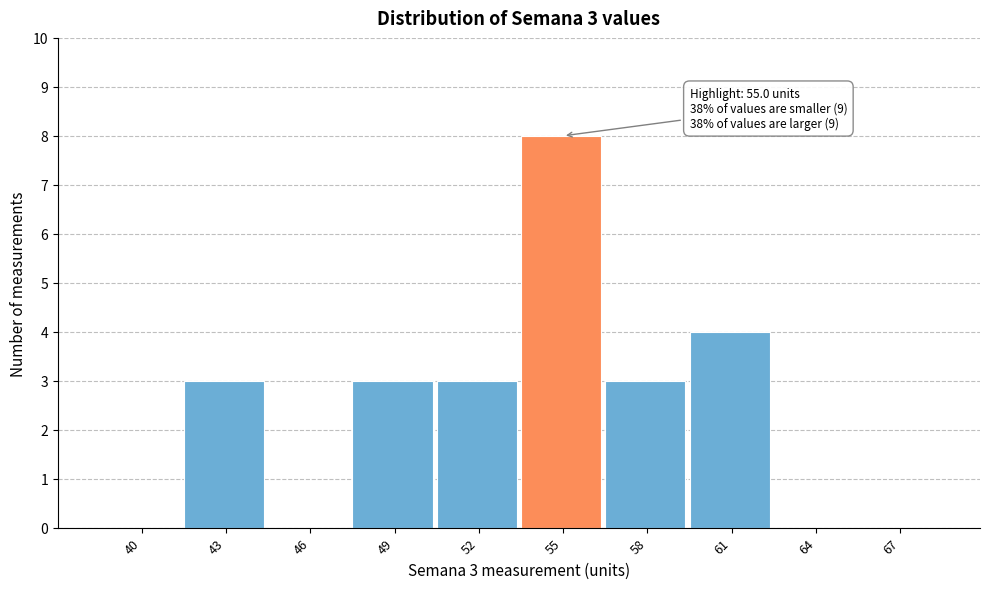

Reading left to right, list all the values displayed in this chart.

40=0	43=3	46=0	49=3	52=3	55=8	58=3	61=4	64=0	67=0